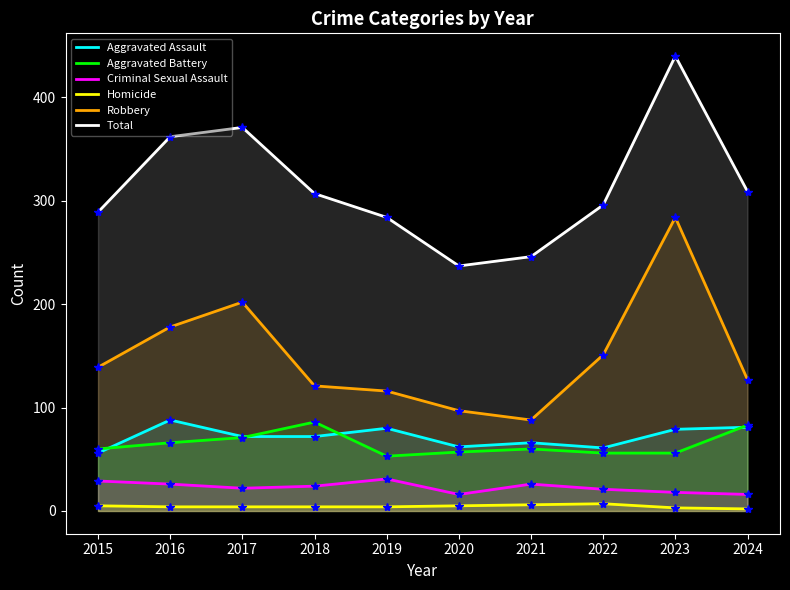

Rank the categories by Homicide value from highest to lowest.

2022, 2021, 2015, 2020, 2016, 2017, 2018, 2019, 2023, 2024